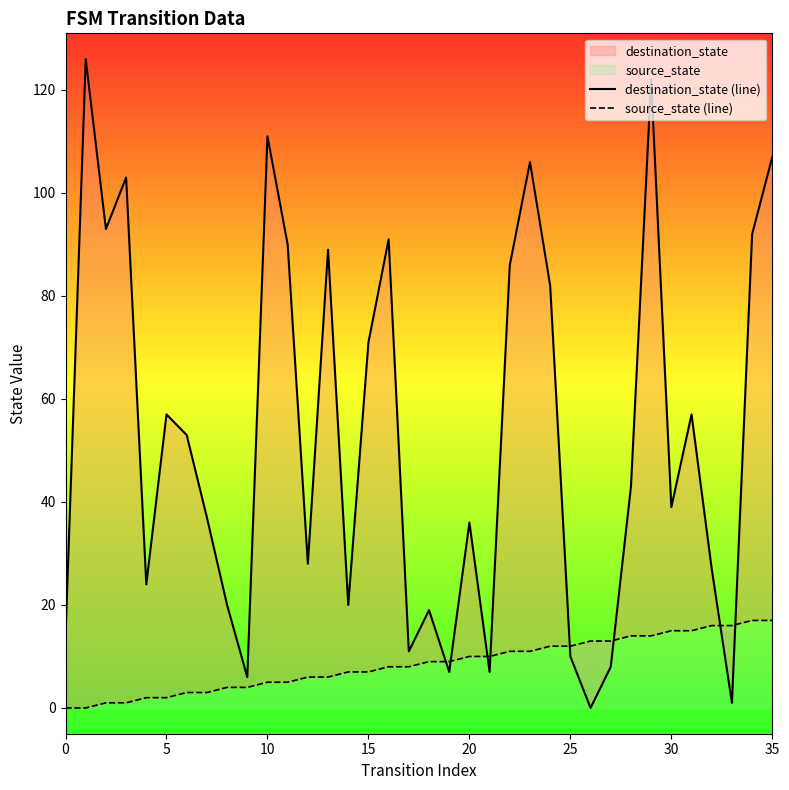

How many lines are shown in the chart?

2